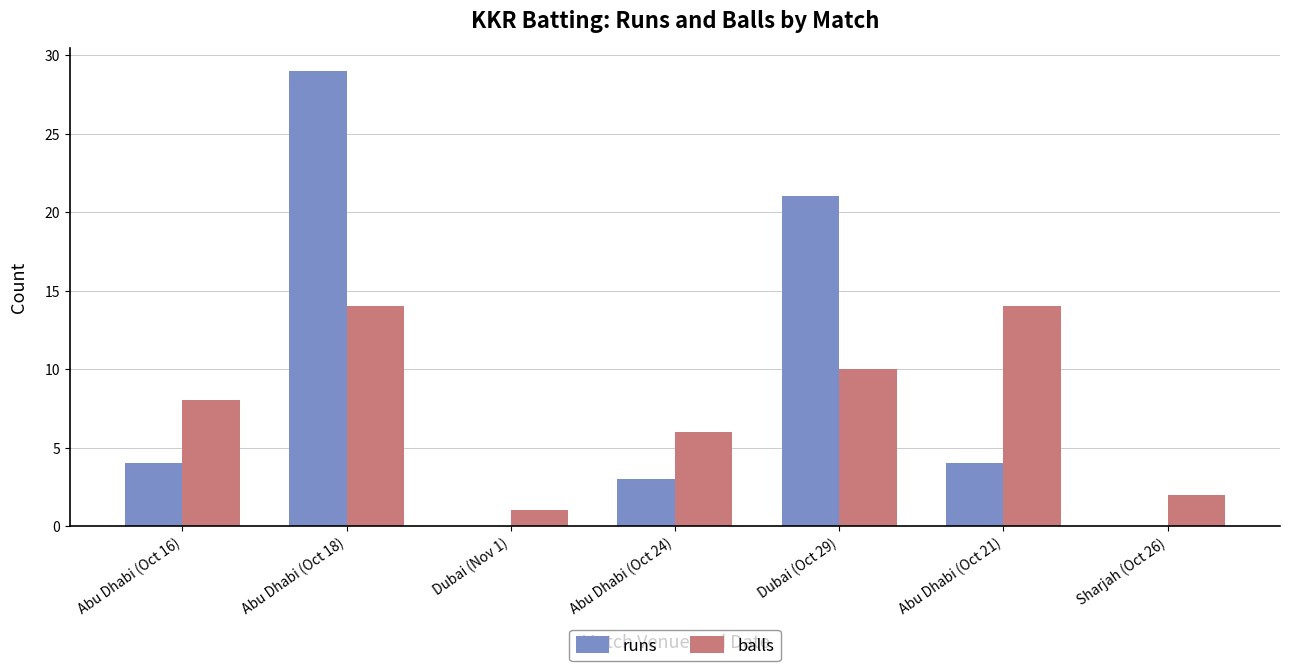

Is the value of runs at Dubai (Oct 29) greater than the value of balls at Sharjah (Oct 26)?

Yes